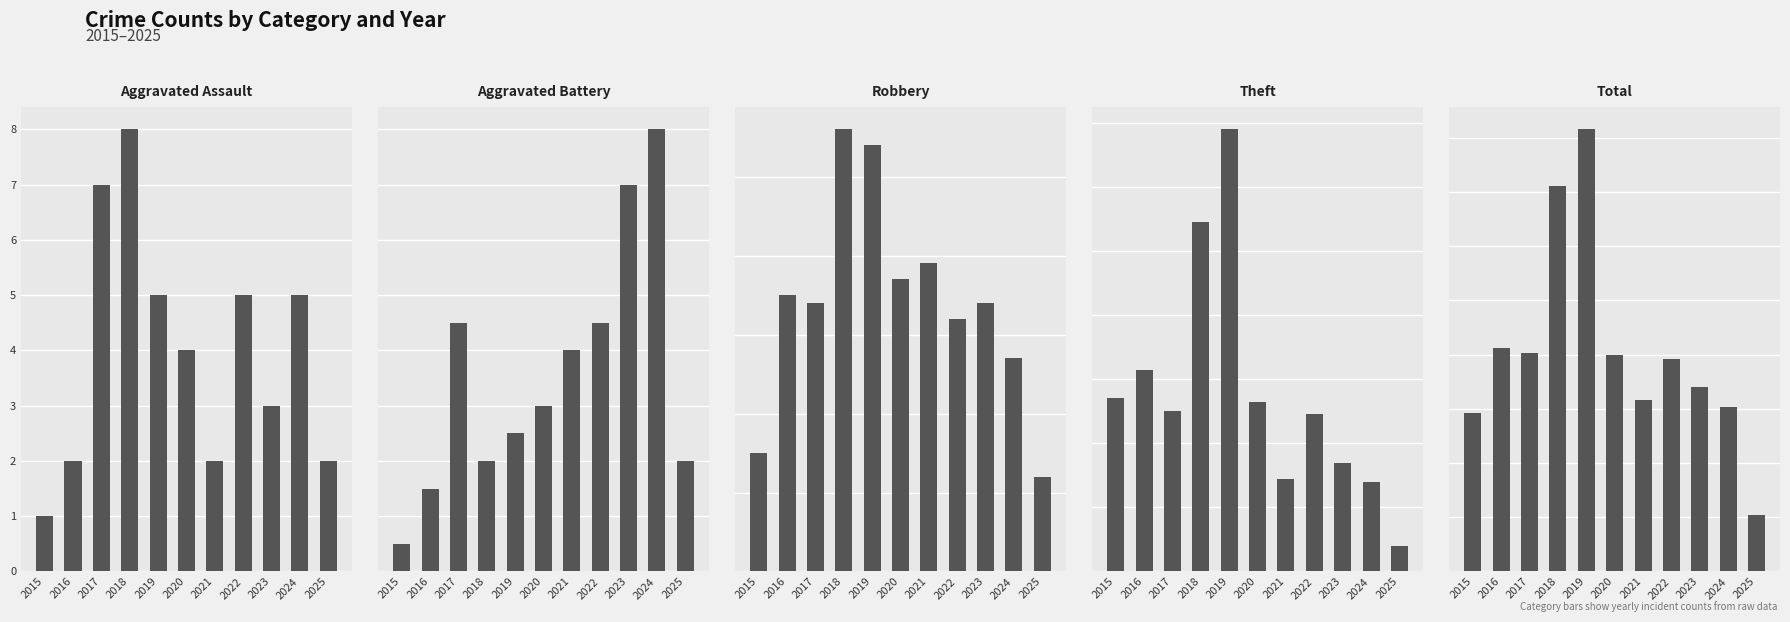

What is the value of the Robbery bar at the 10th from the left?

27